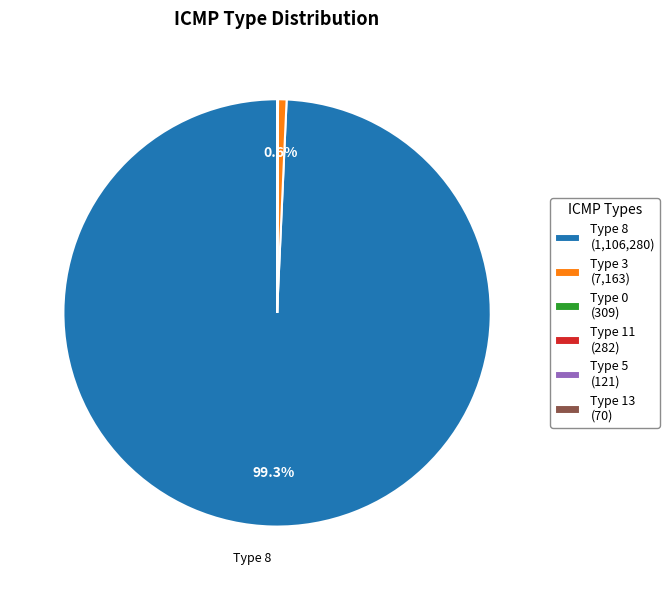

Between Type 8 (1,106,280) and Type 3 (7,163), which is larger?

Type 8 (1,106,280)